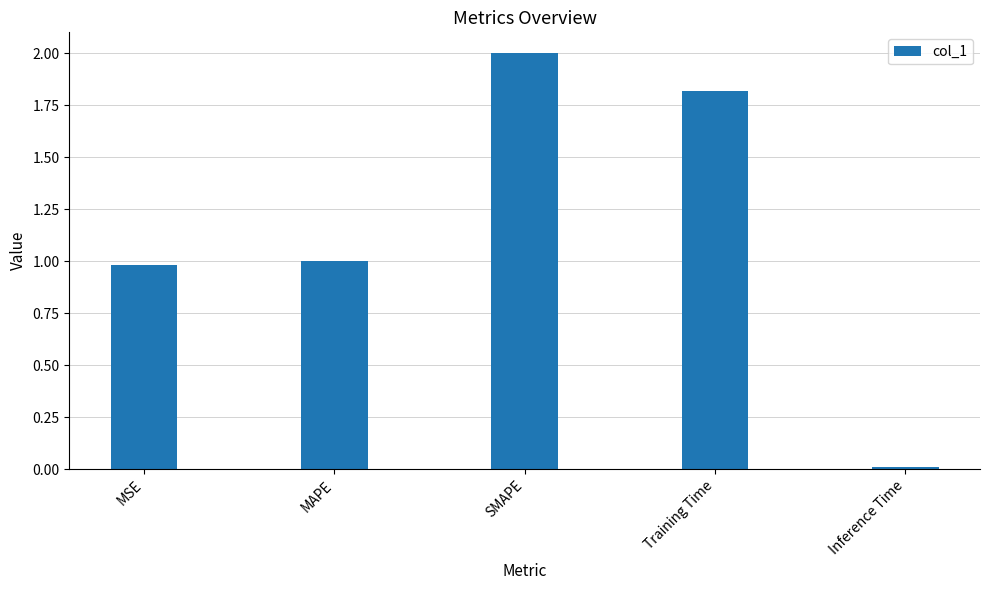

Is it true that the value at SMAPE is 3.3?

False